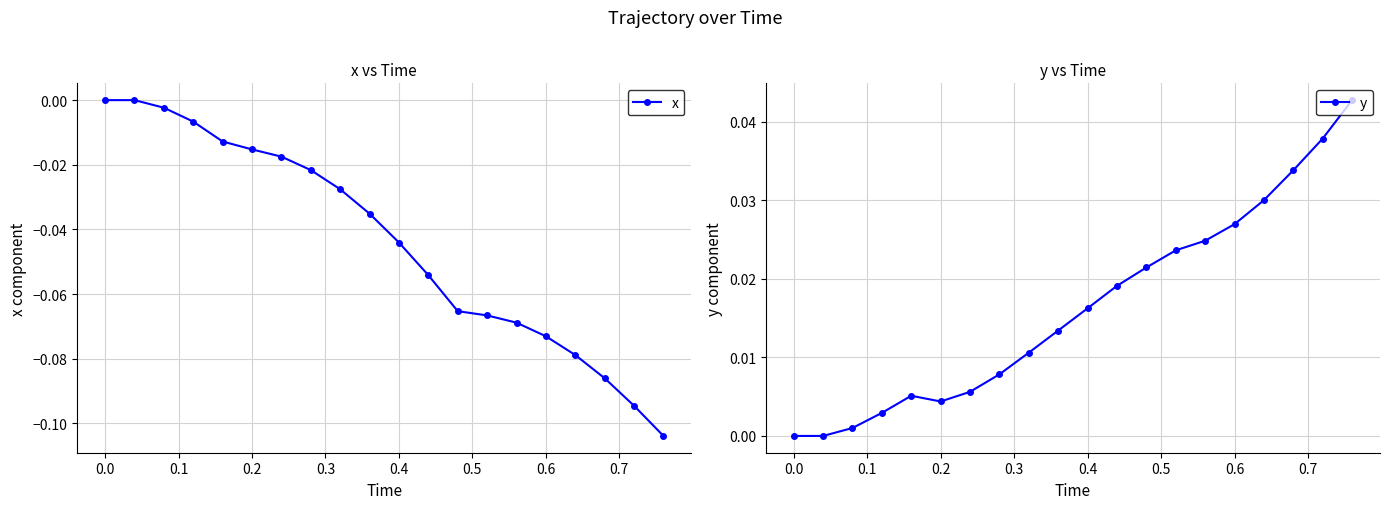

The value of x at 0.6 is -0.0. True or false?

False